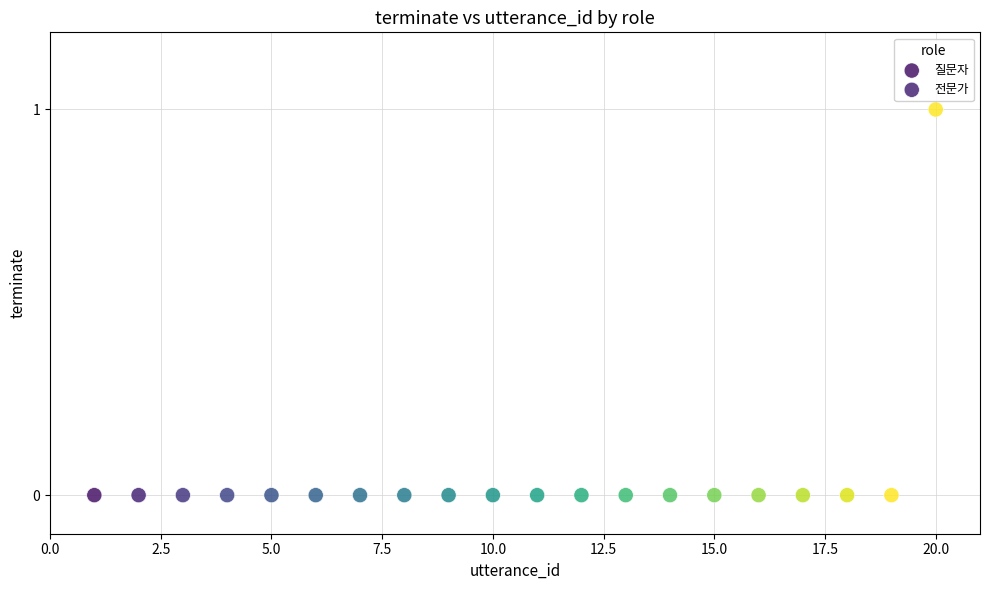

Which series reaches the maximum Y coordinate?

전문가